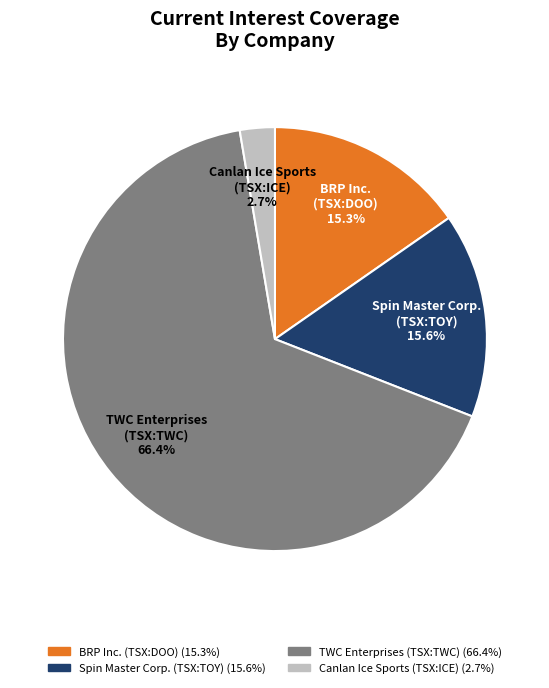

Is TWC Enterprises (TSX:TWC) the majority of the pie?

Yes